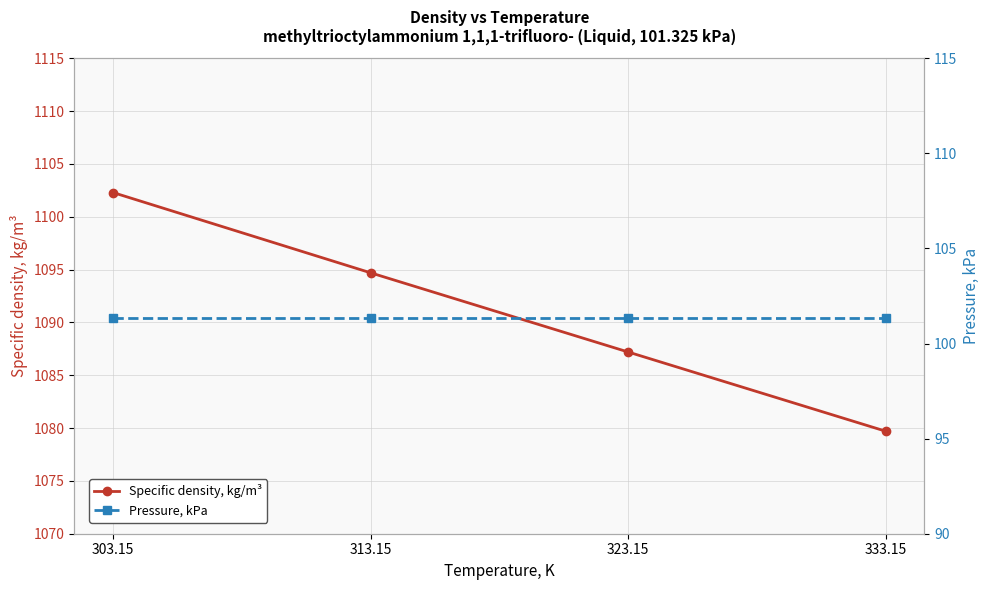

What is the lowest value of the Specific density, kg/m³ series?

1079.7